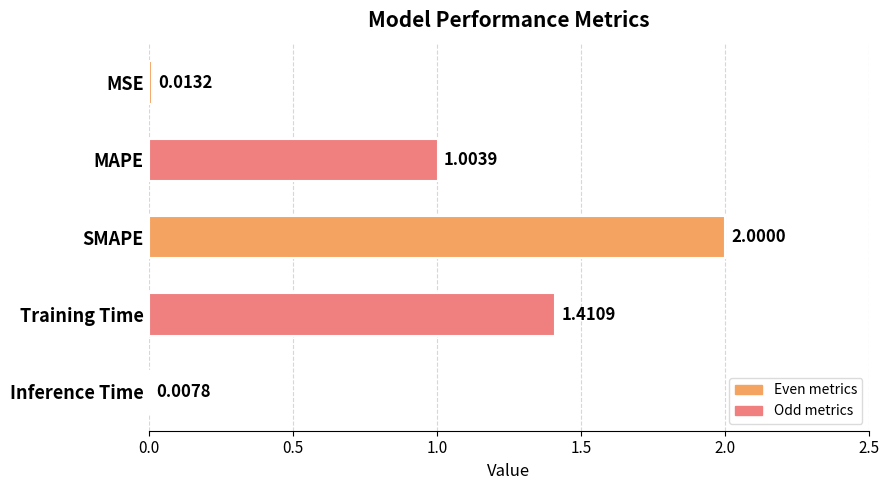

What is the label of the 2nd bar from the top?

MAPE